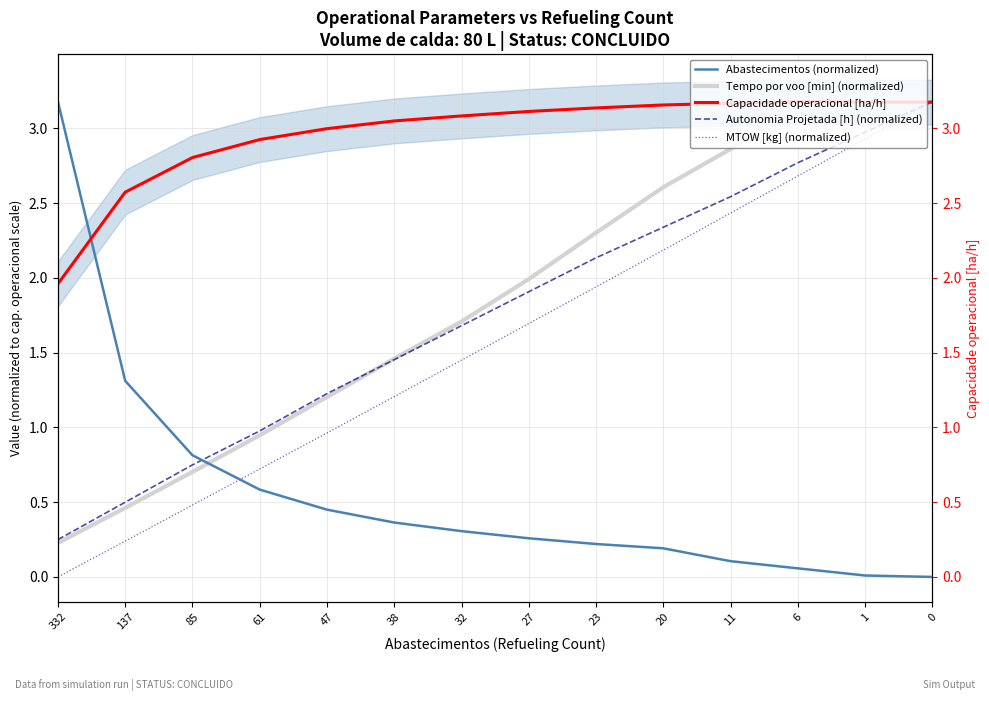

What is the approximate value of MTOW [kg] (normalized) at 20?

2.2